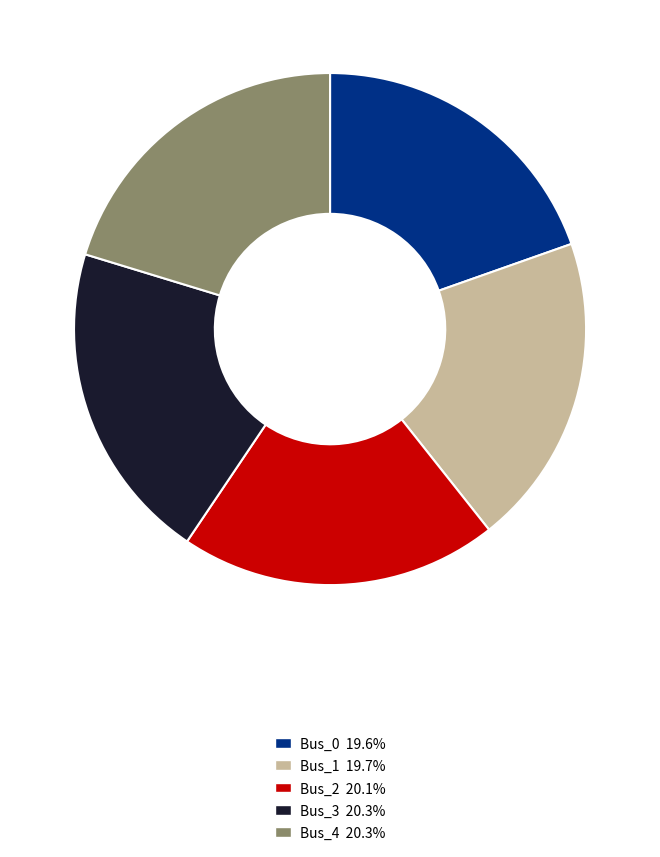

Is the sum of Bus_0 and Bus_1 greater than half?

No